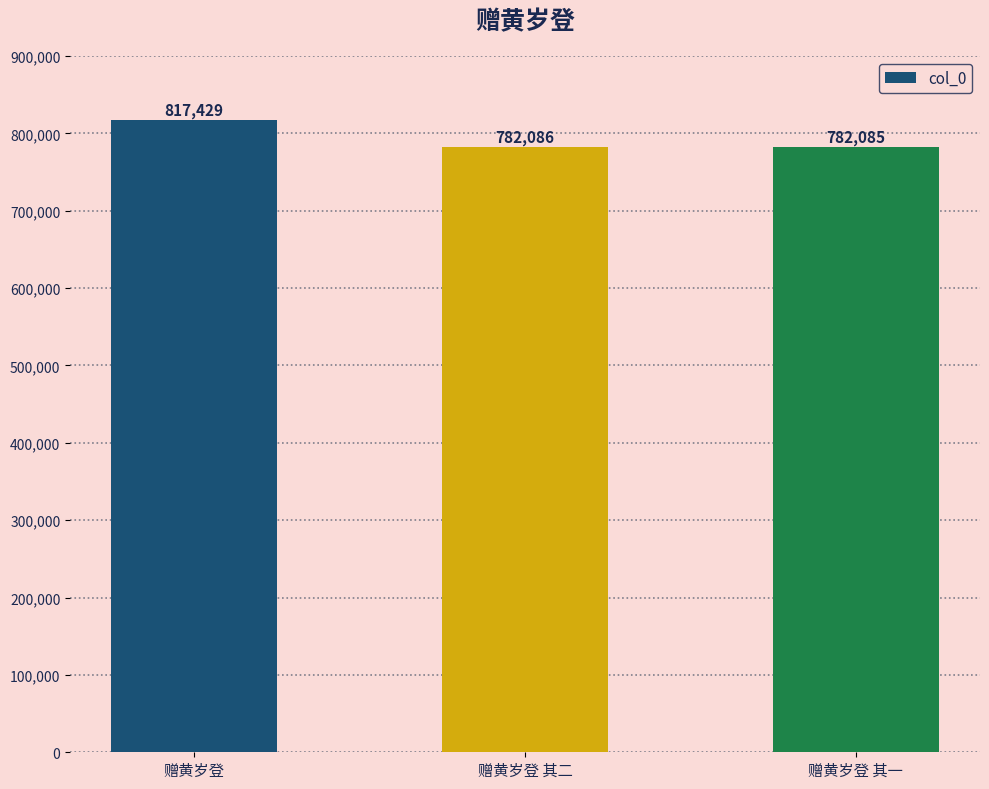

What position from the right is 赠黄岁登 其二?

2